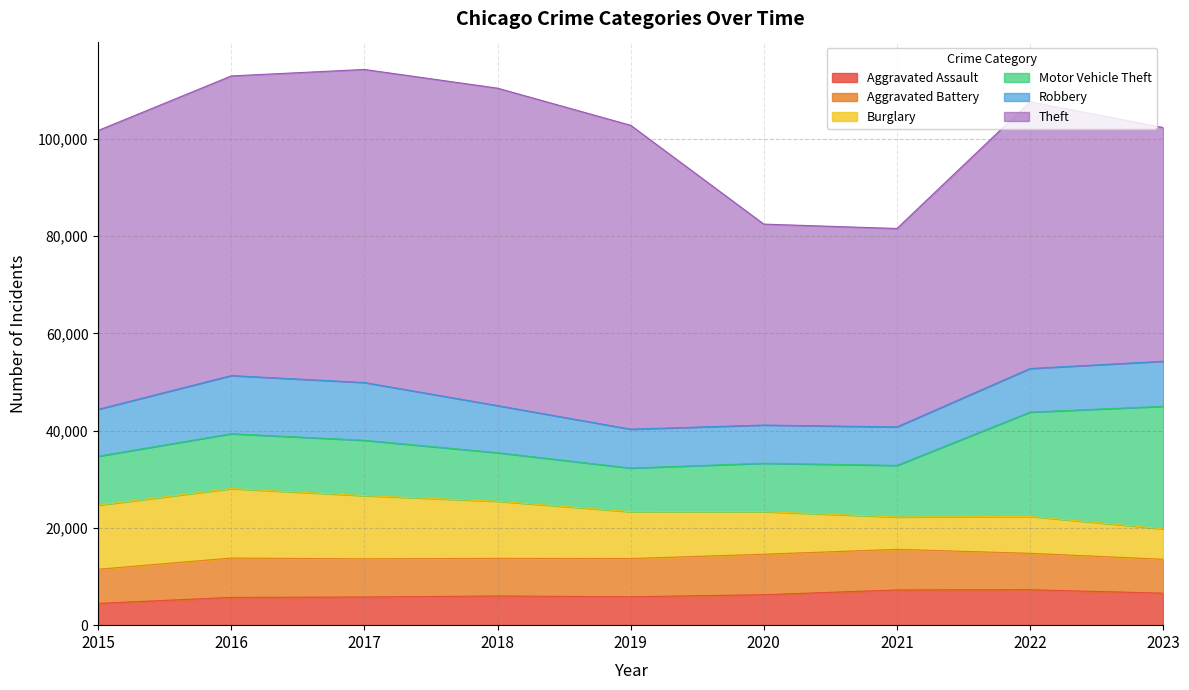

What is the difference between the maximum and minimum values in the Robbery series?

4105